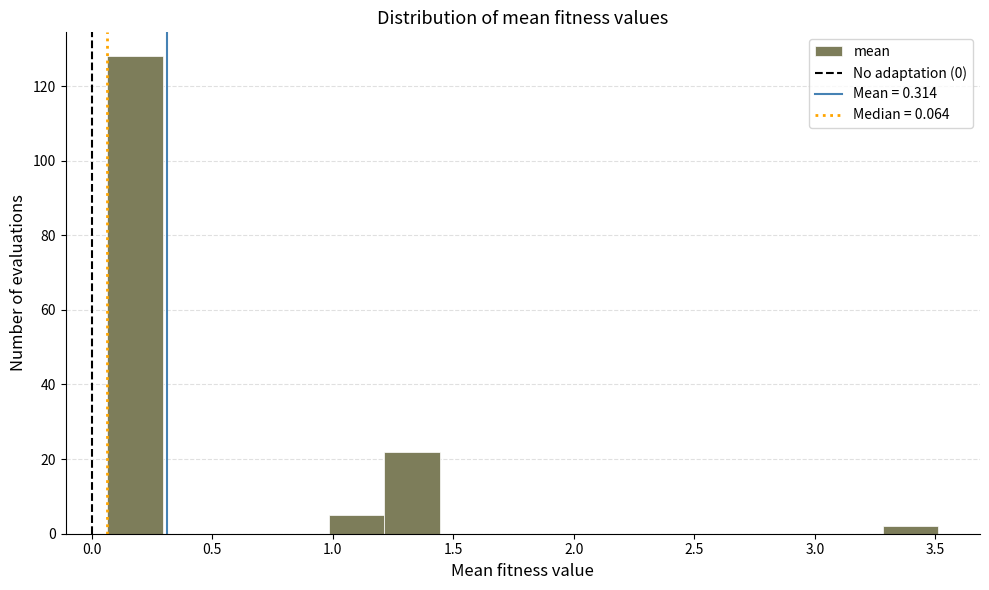

What is the height of the bar covering 1.00 to 1.20 on the x-axis? Neither the bar edges nor the heights are printed on the chart, so give them approximately, as read against the axes.

6